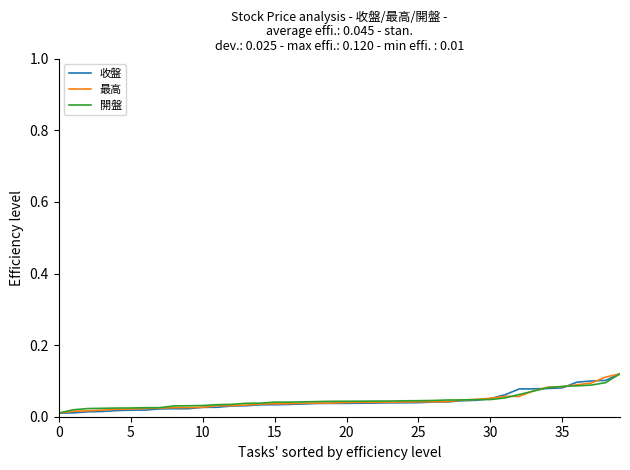

List the series in order of their peak value, highest first.

收盤, 最高, 開盤